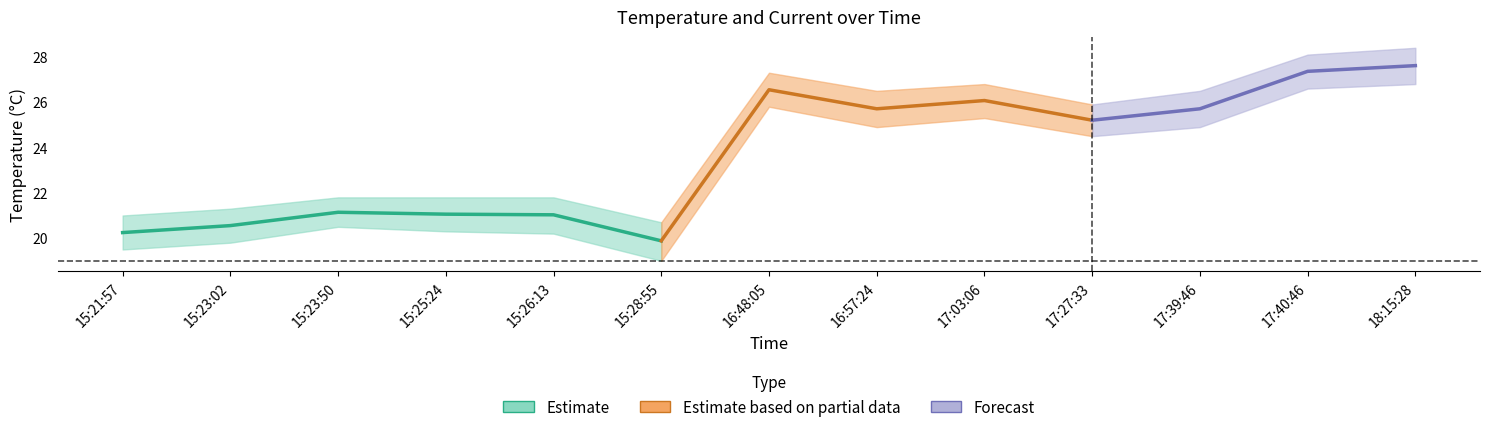

What position from the right is 15:25:24?

10